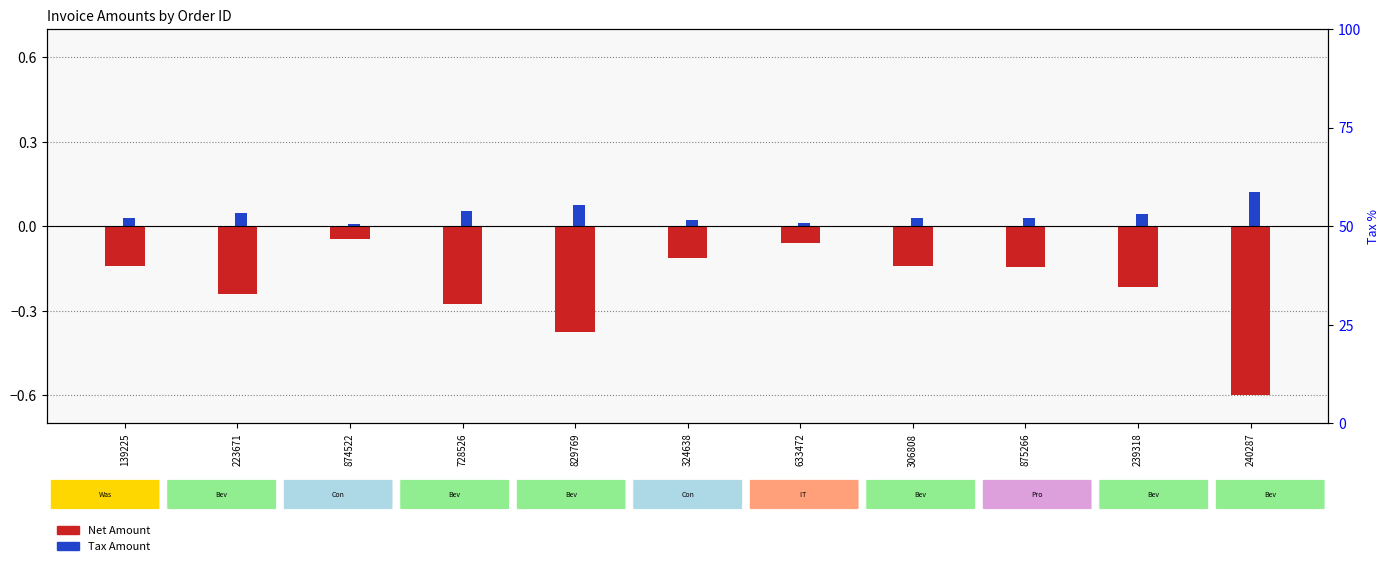

True or false: Net Amount has a value of -0.1 at 240287.

False